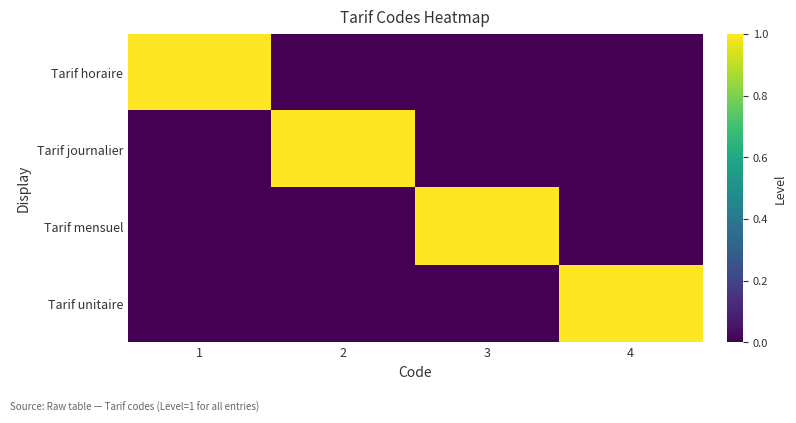

How many series are shown in this chart?

4